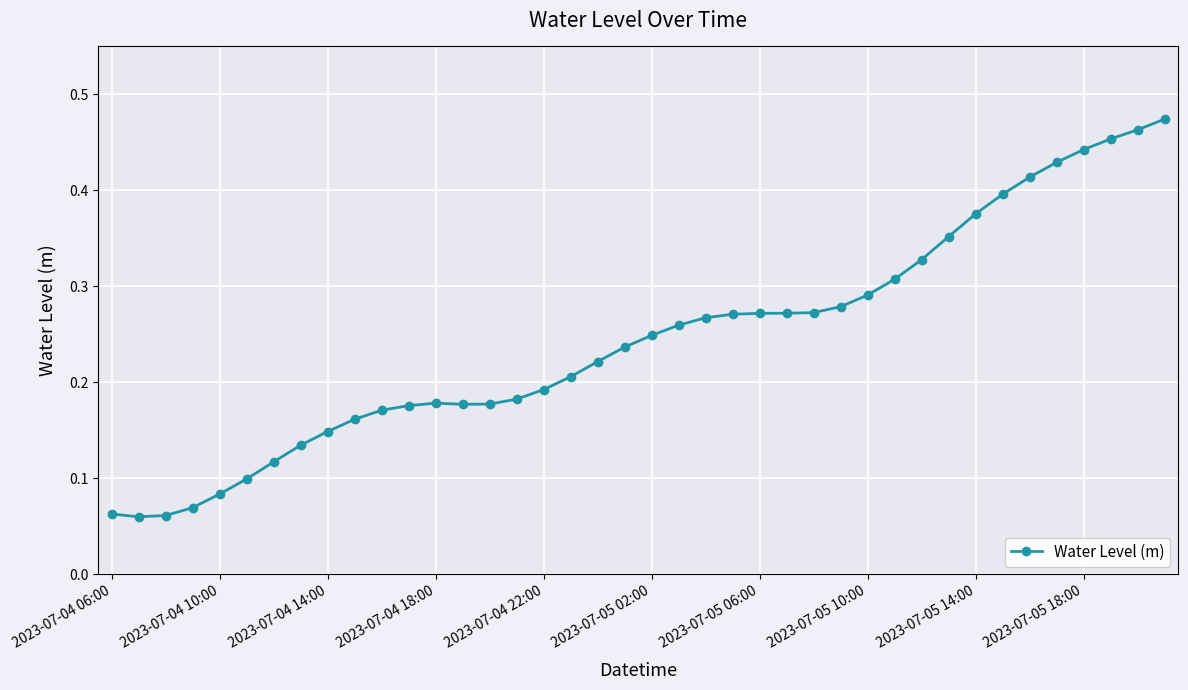

Count the values in the range 0 to 1.

40